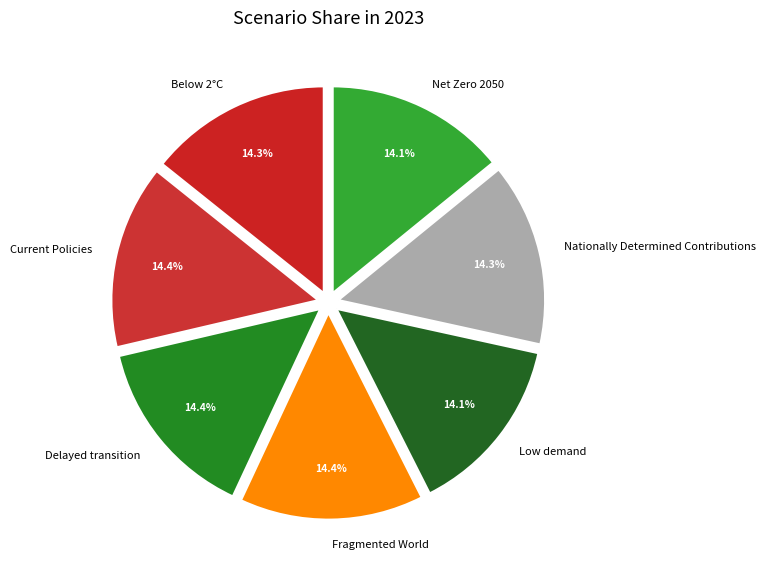

True or false: Net Zero 2050 accounts for 14% of the total.

True